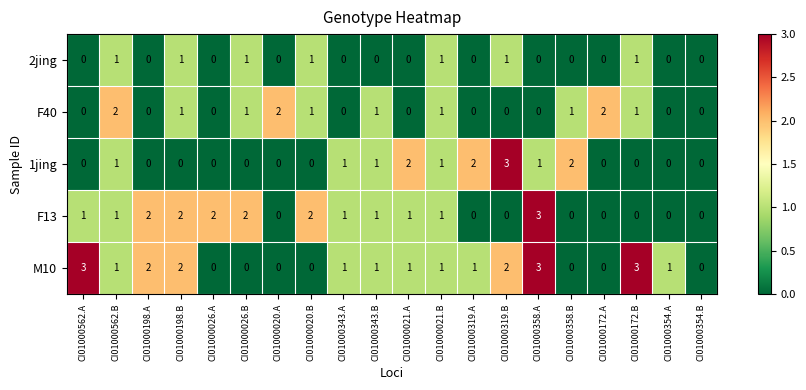

Between CI01000562.A and CI01000343.A, which series saw the biggest shift?

M10